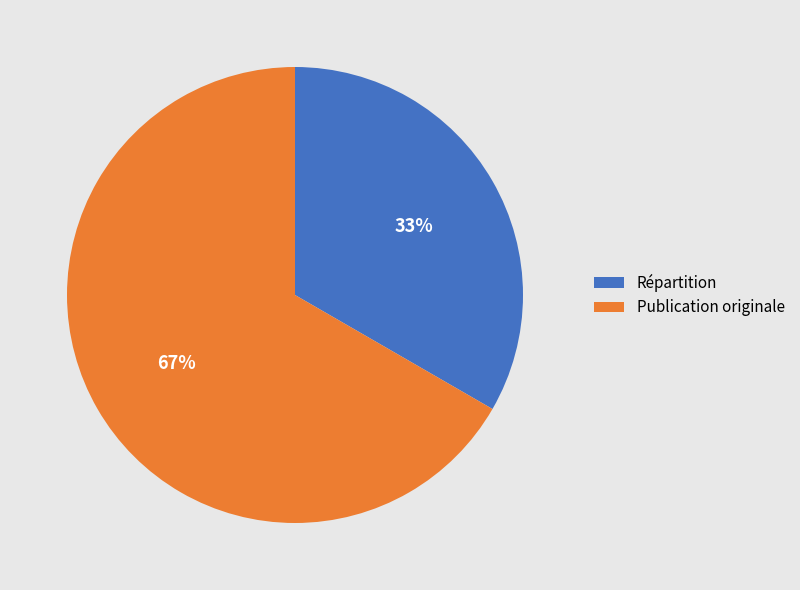

What is the majority slice?

Publication originale